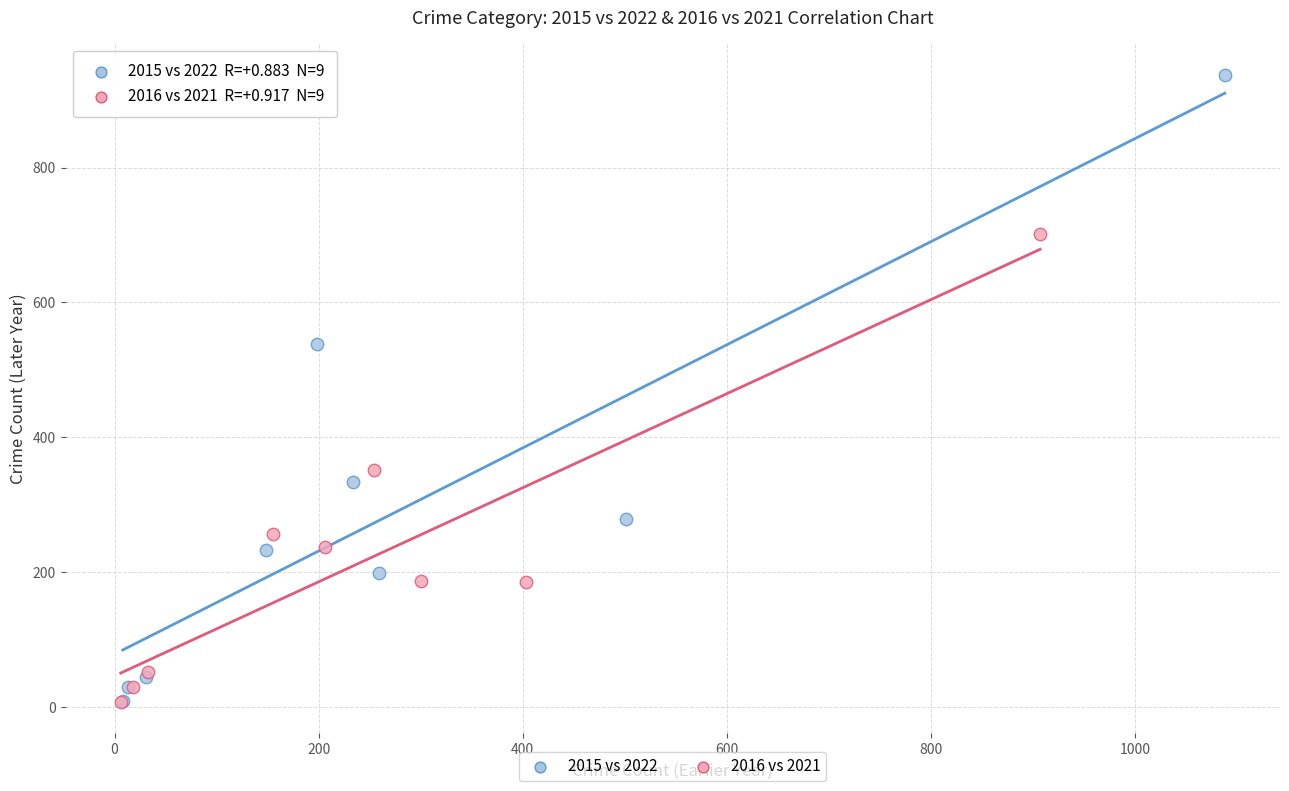

What are all the series names shown in the legend?

2015 vs 2022, 2016 vs 2021